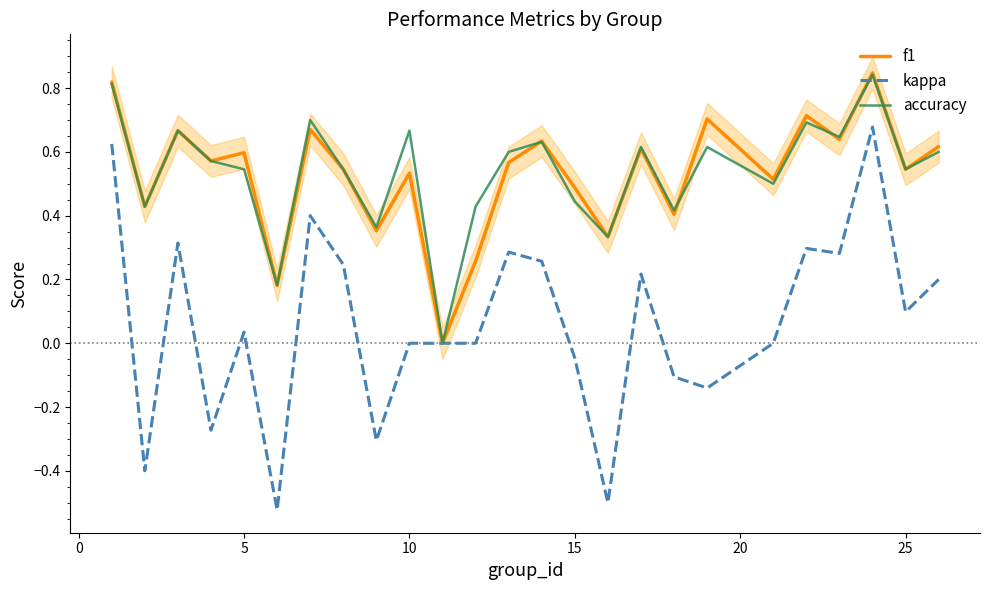

What is the difference between the maximum and minimum values in the accuracy series?

0.8